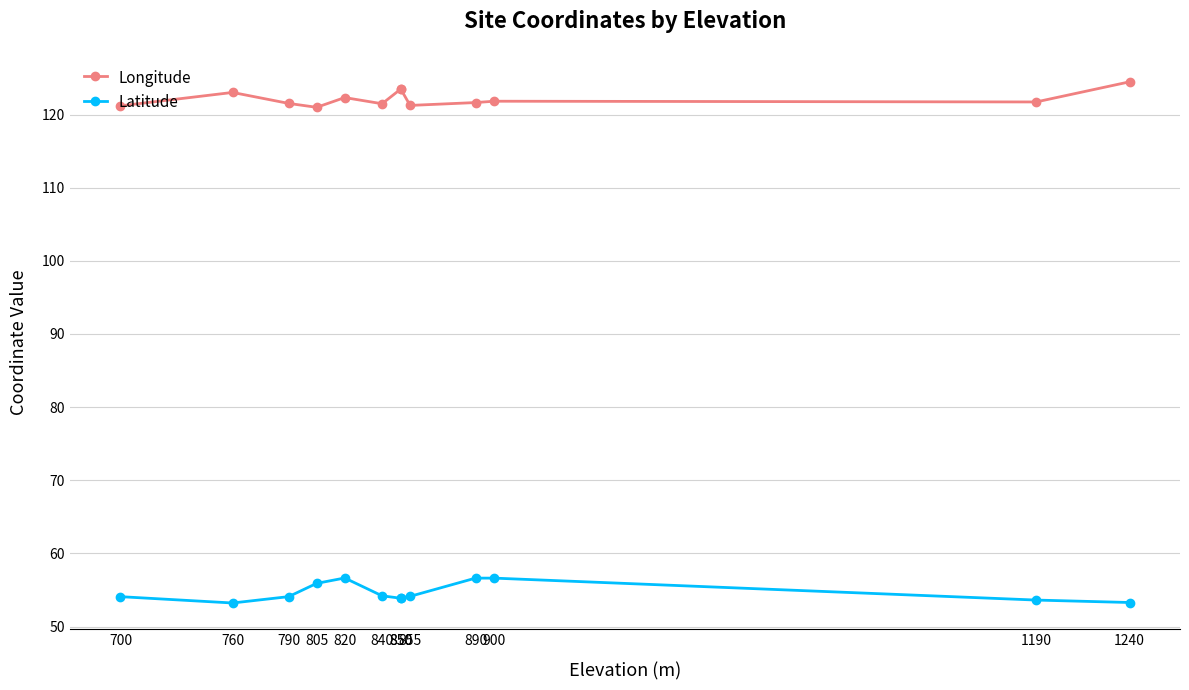

What are all the series names shown in the legend?

Longitude, Latitude